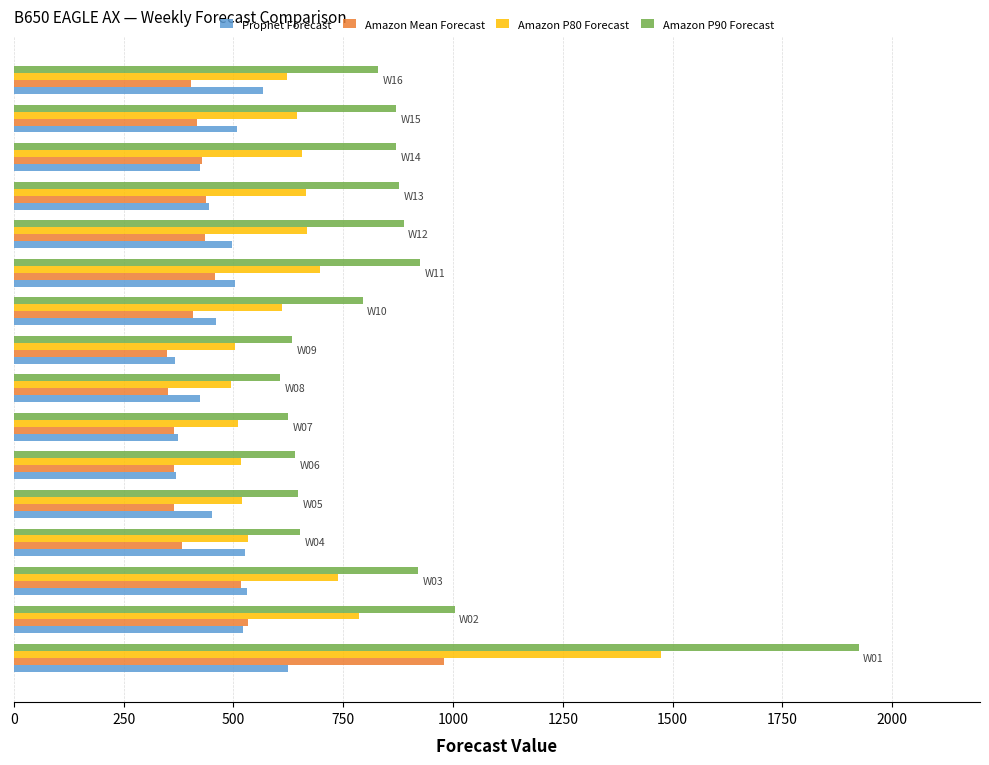

What is the average value of the Amazon P90 Forecast series?

856.7